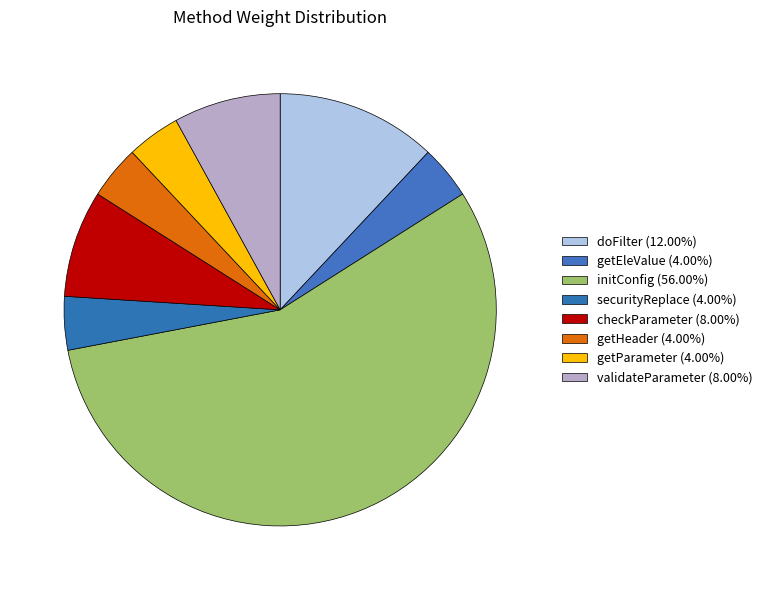

Combined, do getHeader and doFilter account for over 50%?

No